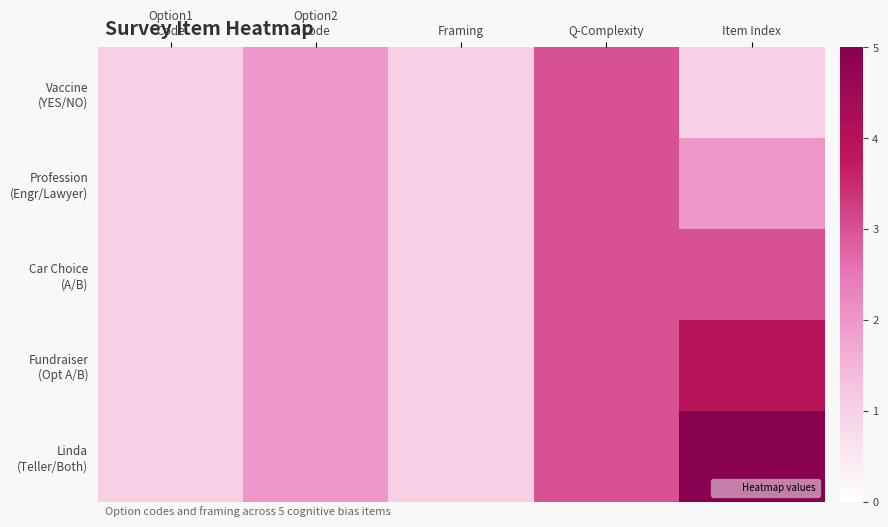

Rank the series by their maximum value, from lowest to highest.

row_0, row_1, row_2, row_3, row_4